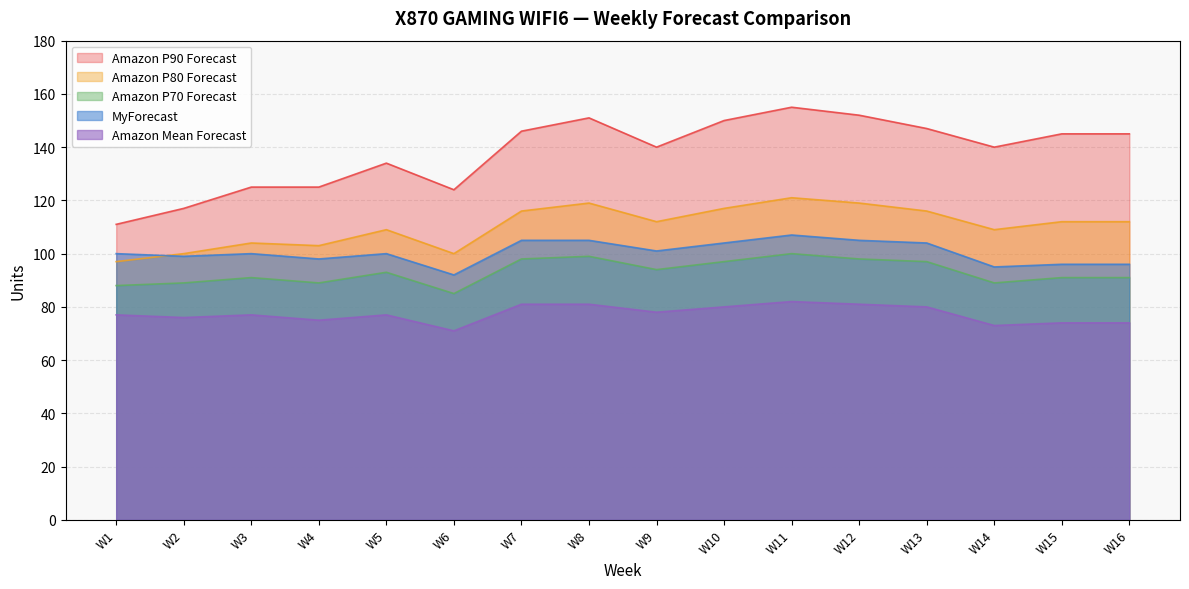

Which series changed the most between W2 and W6?

Amazon P90 Forecast